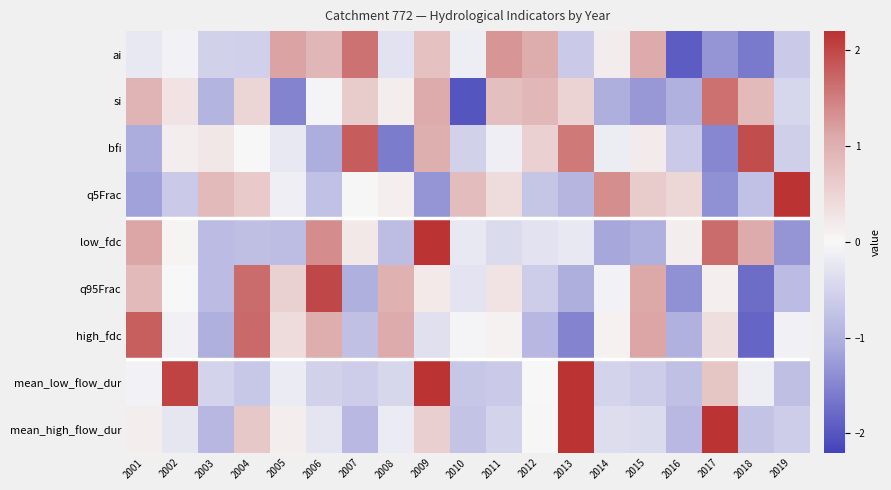

Which label corresponds to the smallest value in the chart?

2010